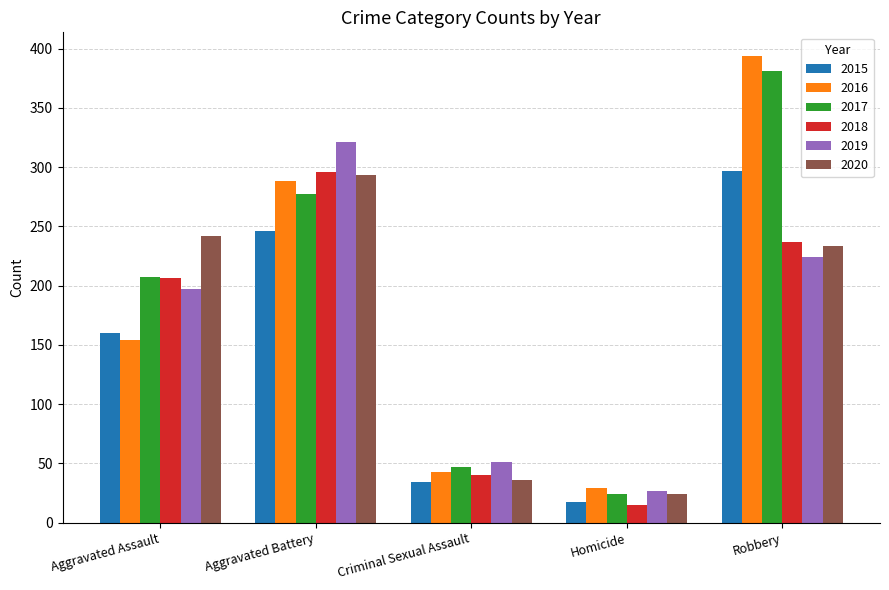

Reading left to right, transcribe all the data shown in this chart.

2015: Aggravated Assault=160	Aggravated Battery=246	Criminal Sexual Assault=34	Homicide=17	Robbery=297
2016: Aggravated Assault=154	Aggravated Battery=288	Criminal Sexual Assault=43	Homicide=29	Robbery=394
2017: Aggravated Assault=207	Aggravated Battery=277	Criminal Sexual Assault=47	Homicide=24	Robbery=381
2018: Aggravated Assault=206	Aggravated Battery=296	Criminal Sexual Assault=40	Homicide=15	Robbery=237
2019: Aggravated Assault=197	Aggravated Battery=321	Criminal Sexual Assault=51	Homicide=27	Robbery=224
2020: Aggravated Assault=242	Aggravated Battery=293	Criminal Sexual Assault=36	Homicide=24	Robbery=233